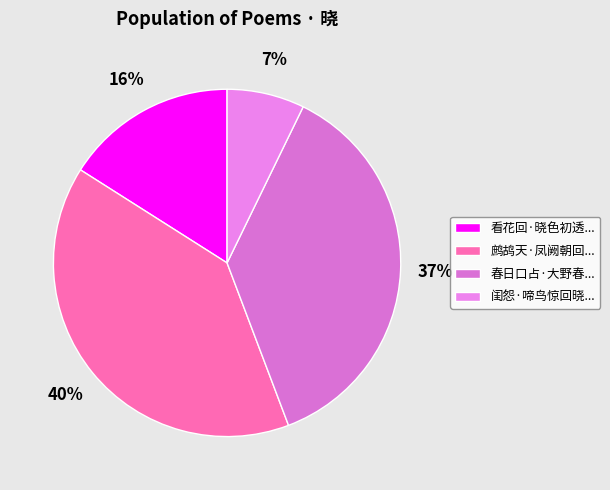

How many slices are in this pie chart?

4